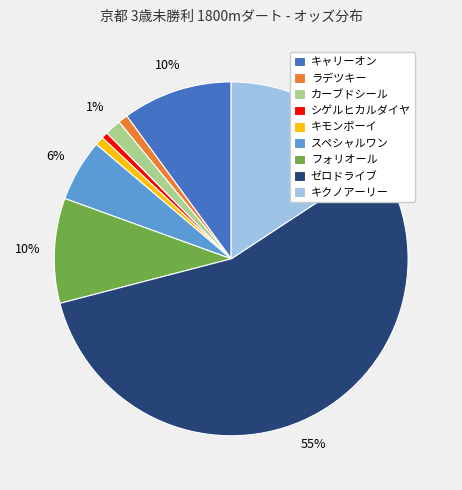

Which category has the biggest portion of the pie?

ゼロドライブ